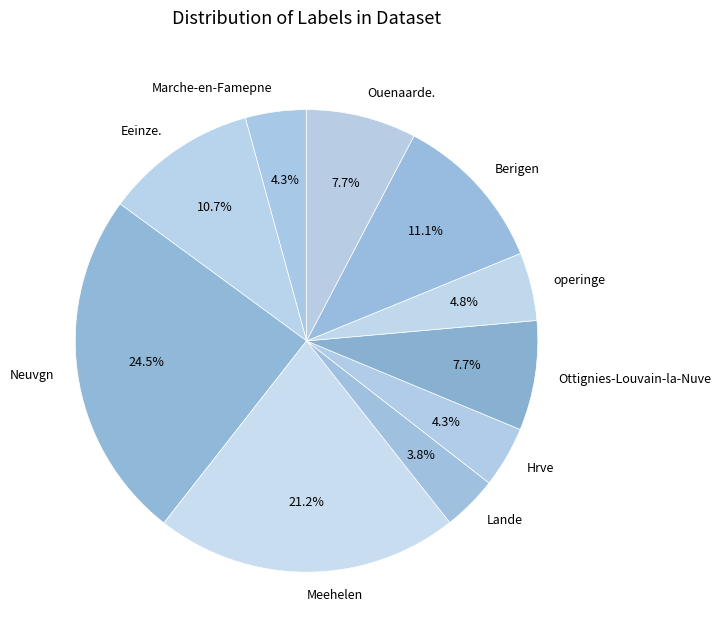

What is the largest slice in the pie chart?

Neuvgn